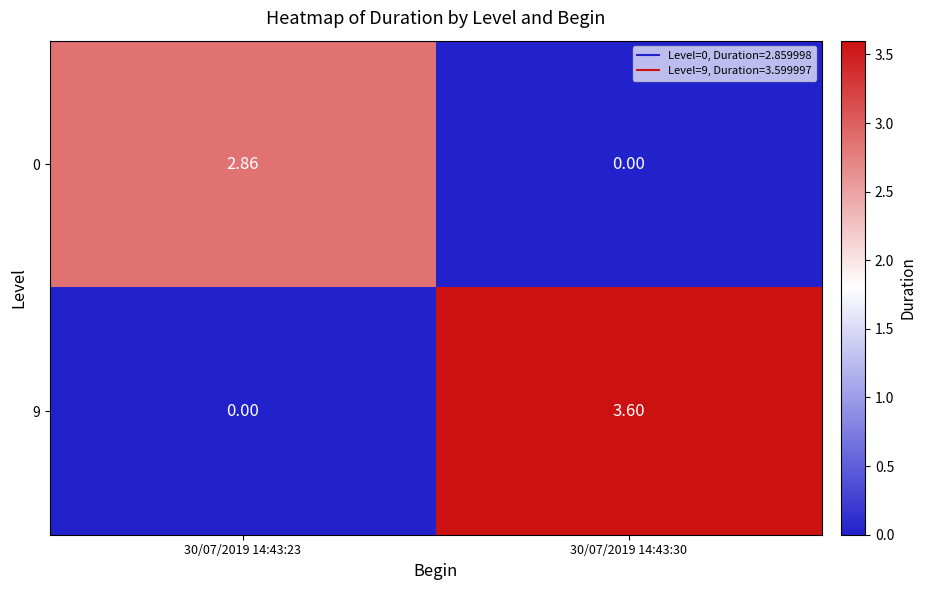

Is the value of 0 at 30/07/2019 14:43:23 greater than the value of 9 at 30/07/2019 14:43:30?

No